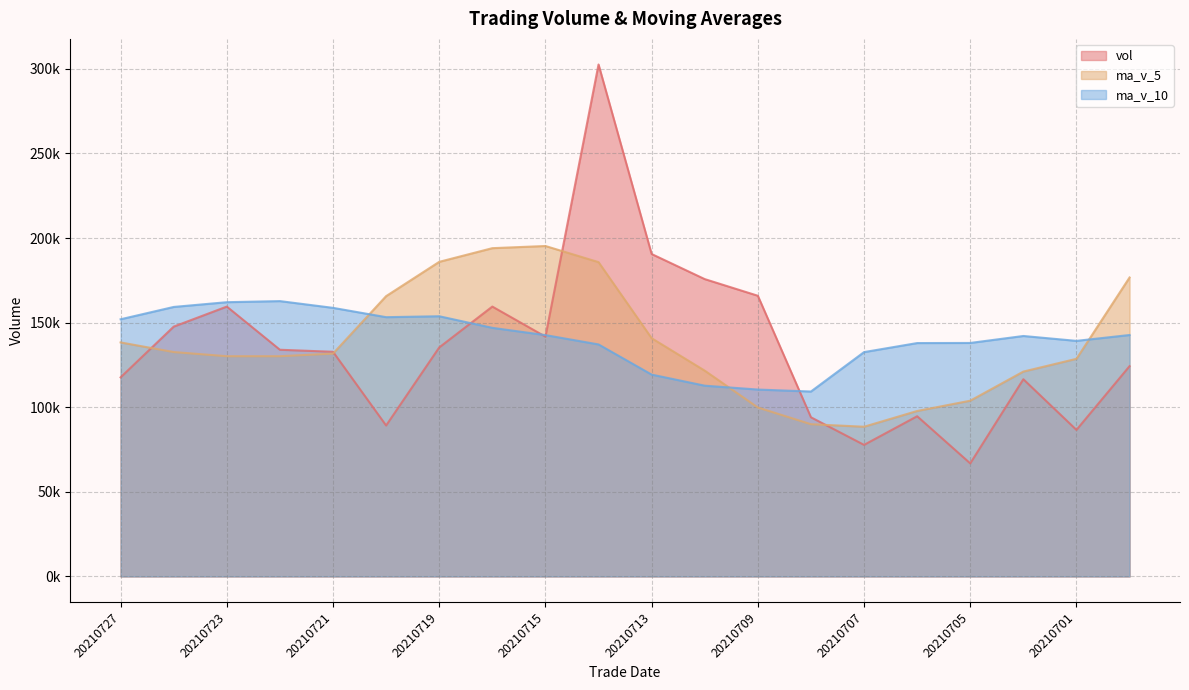

Is it true that ma_v_10 equals 112744.0 at 20210712?

True